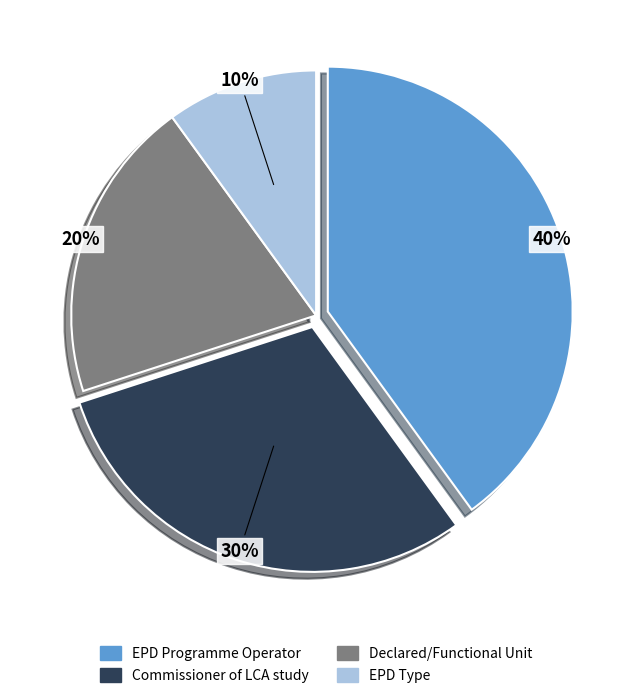

What percentage is the Declared/Functional Unit slice, to the nearest percent?

20%